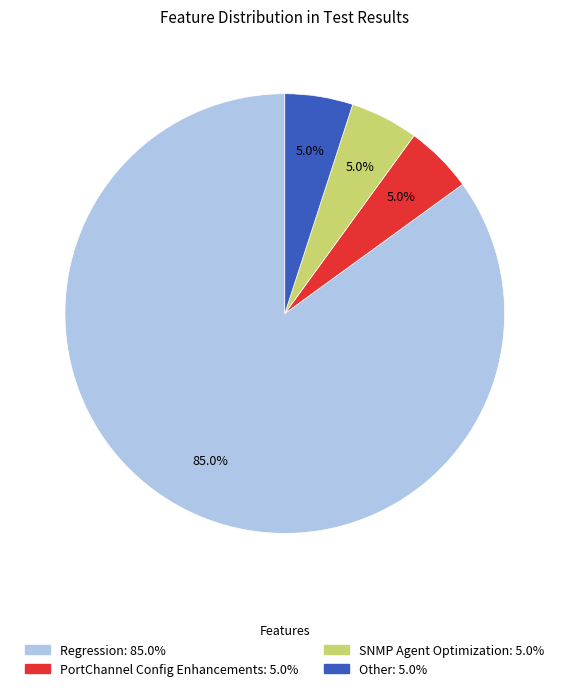

Which slice is the largest?

Regression